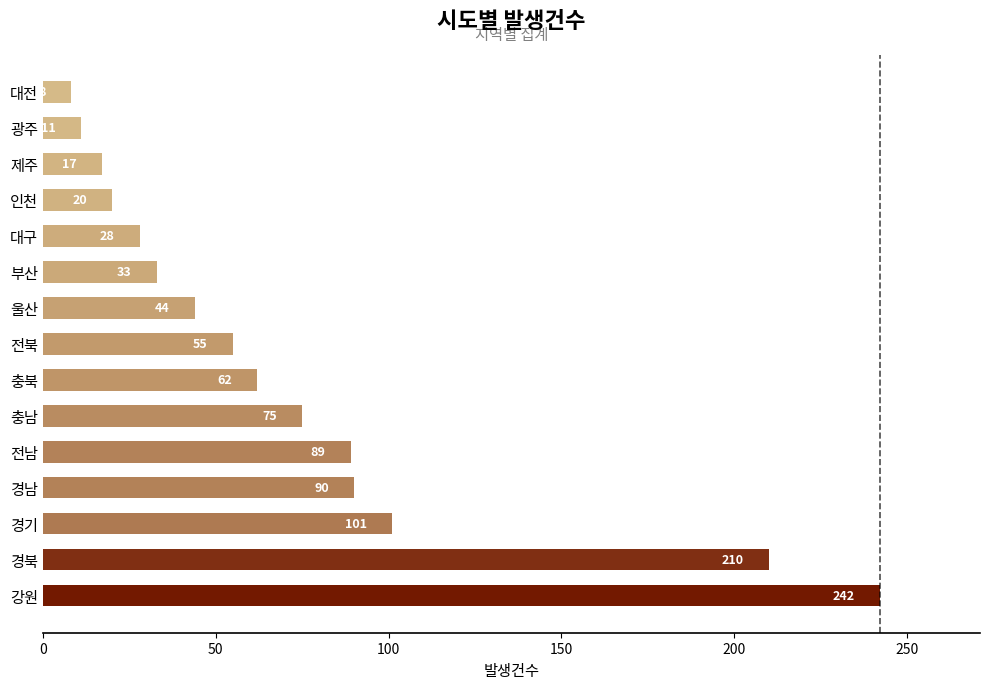

Are the bars horizontal?

Yes